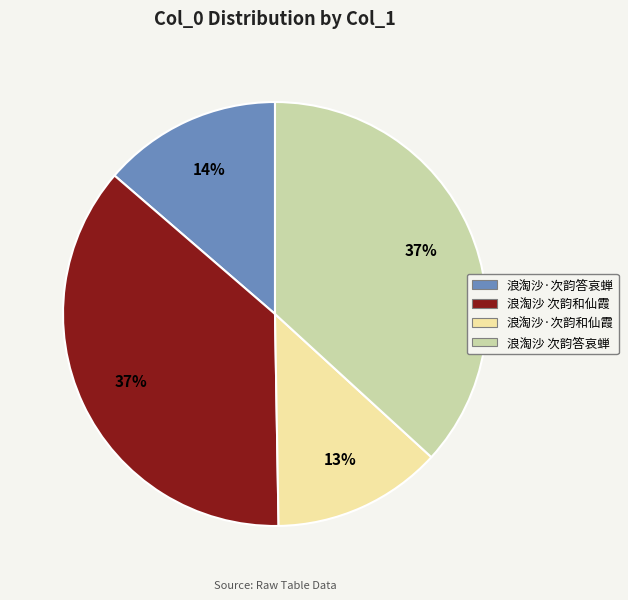

What percentage is the 浪淘沙 次韵和仙霞 slice, to the nearest percent?

37%